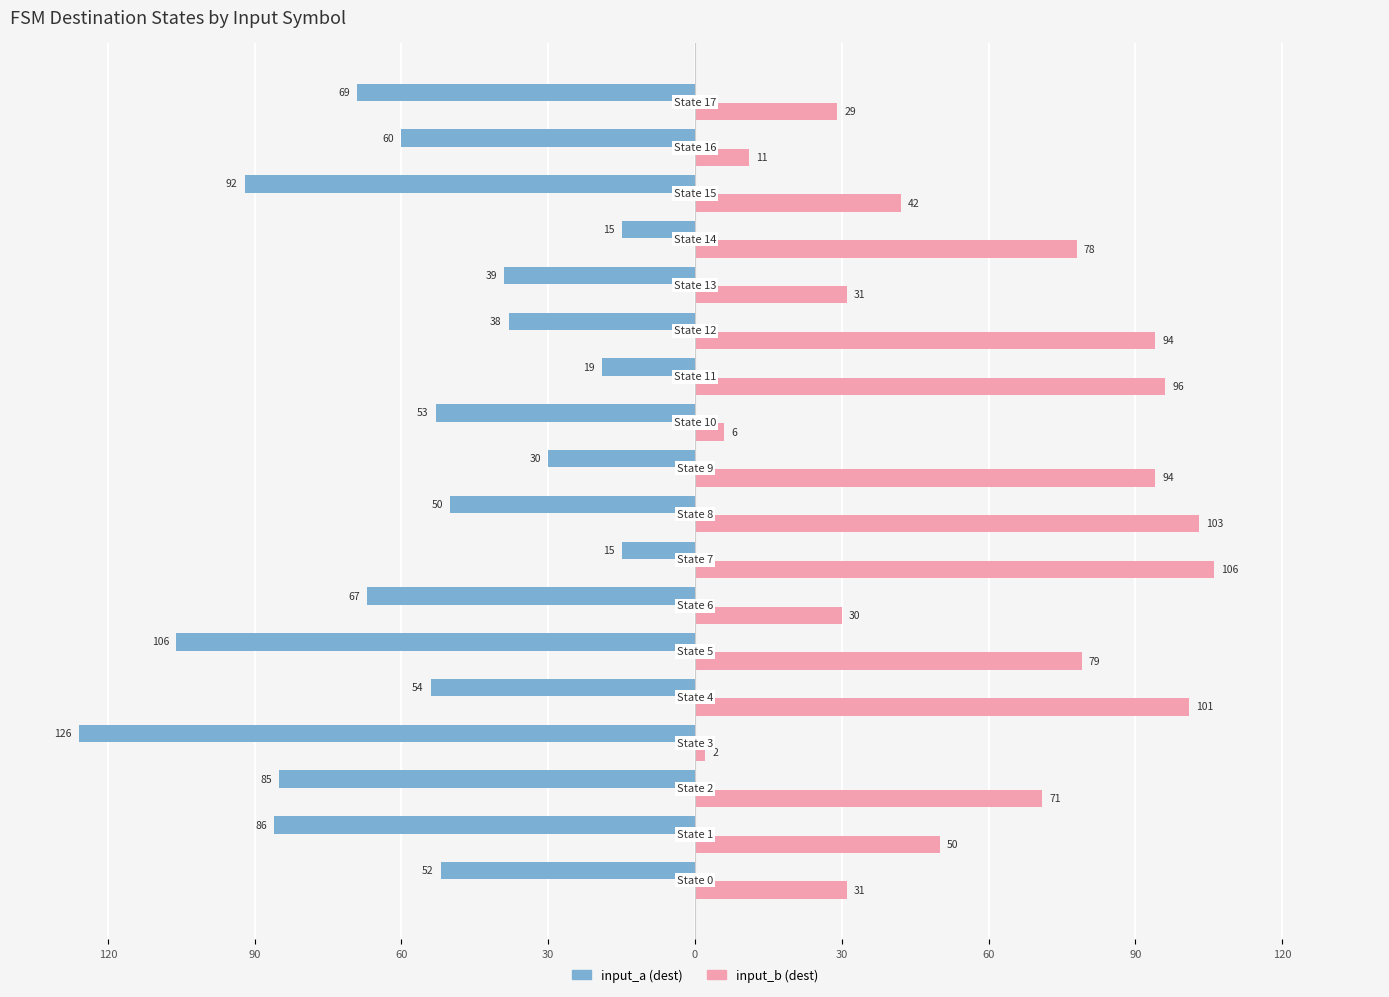

What are all the series names shown in the legend?

input_a (dest), input_b (dest)